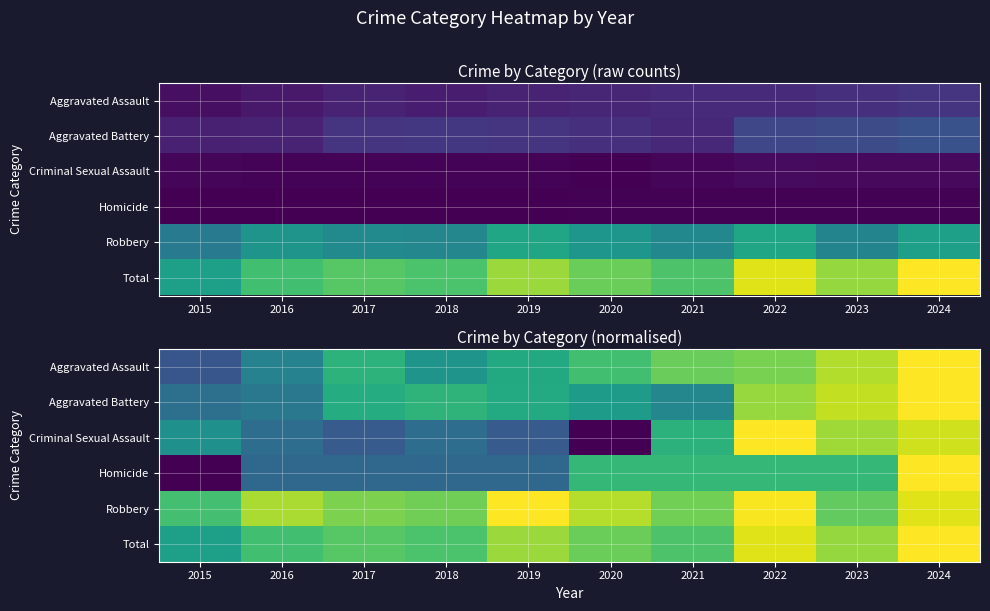

What is the difference between the highest and lowest values at 2024?

0.1